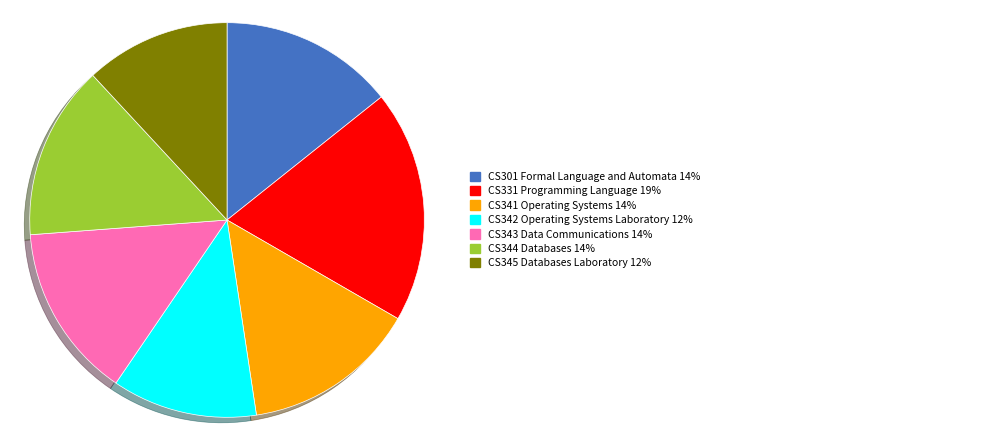

Does any single category account for the majority?

No